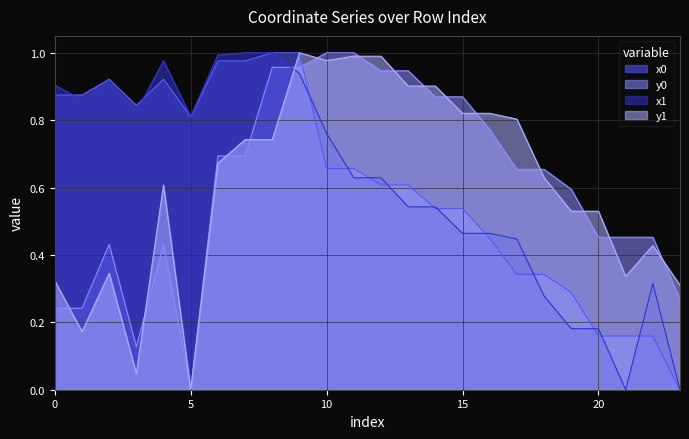

The y0 series shows 0.1 at 2. True or false?

False